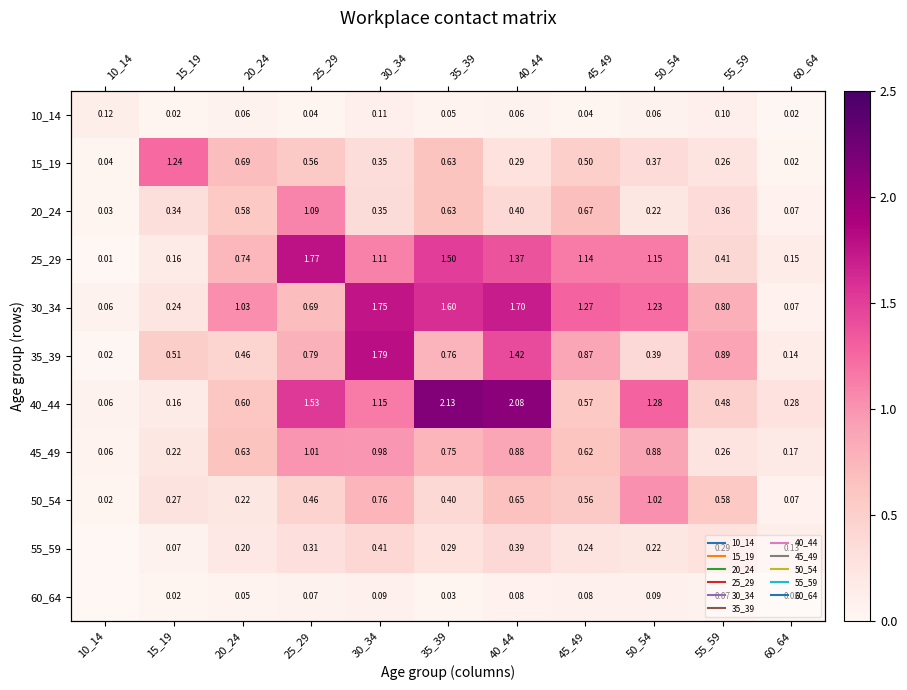

Rank the categories by 30_34 value from highest to lowest.

30_34, 40_44, 35_39, 45_49, 50_54, 20_24, 55_59, 25_29, 15_19, 60_64, 10_14